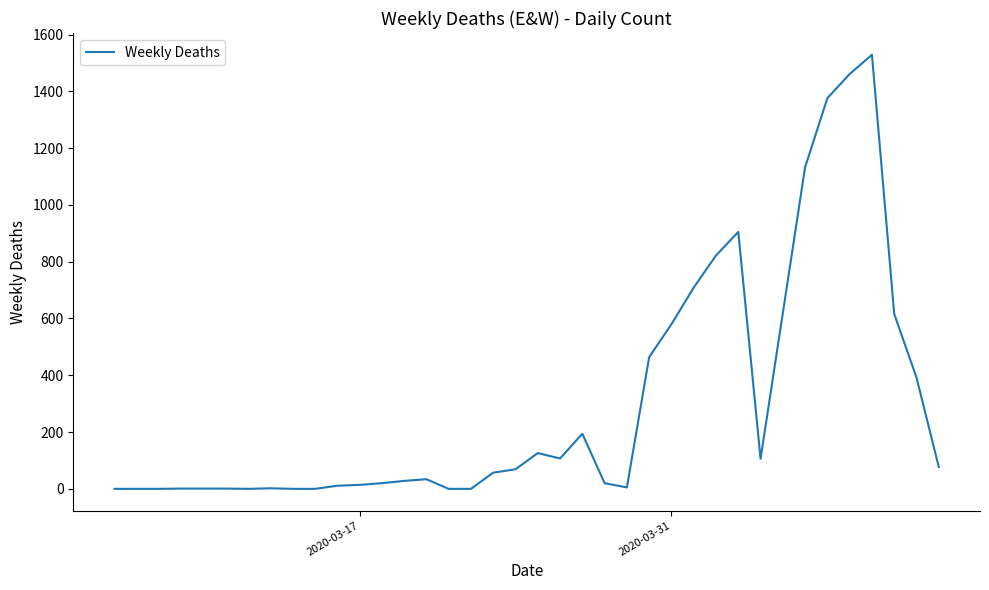

What is the greatest value displayed?

1529